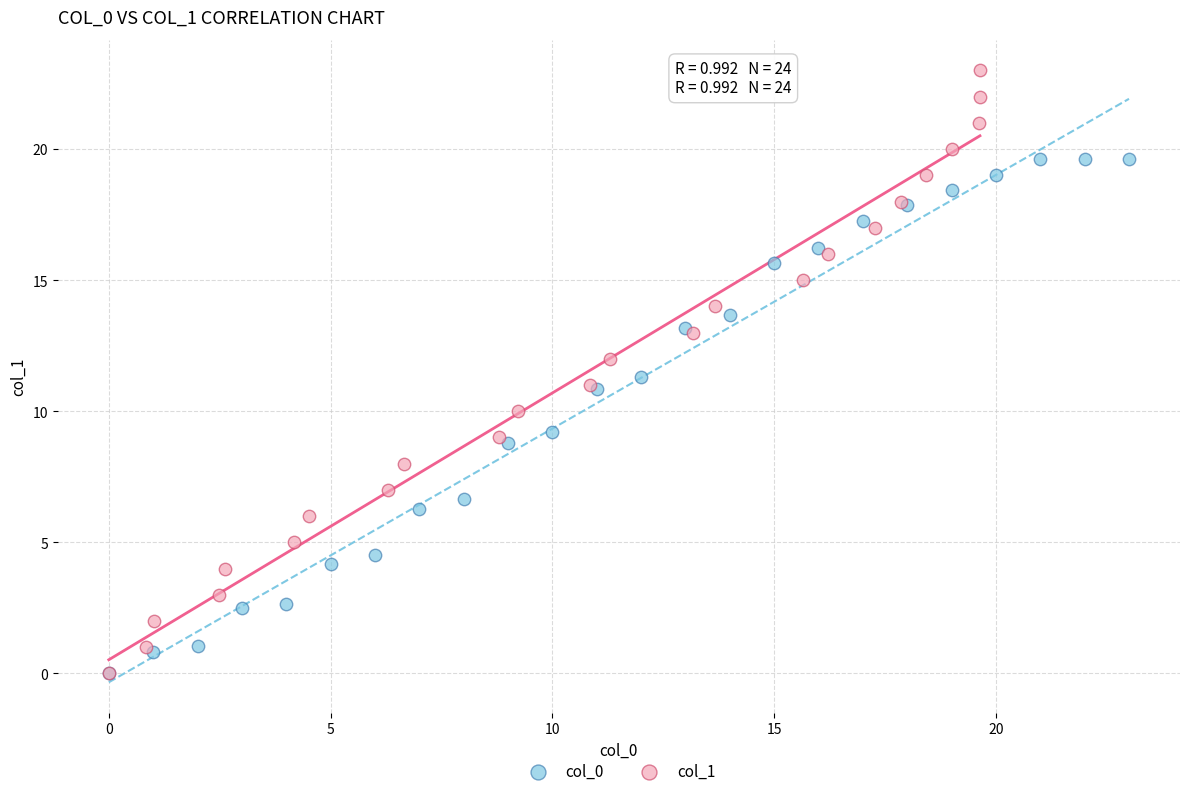

Which series reaches the maximum Y coordinate?

col_1